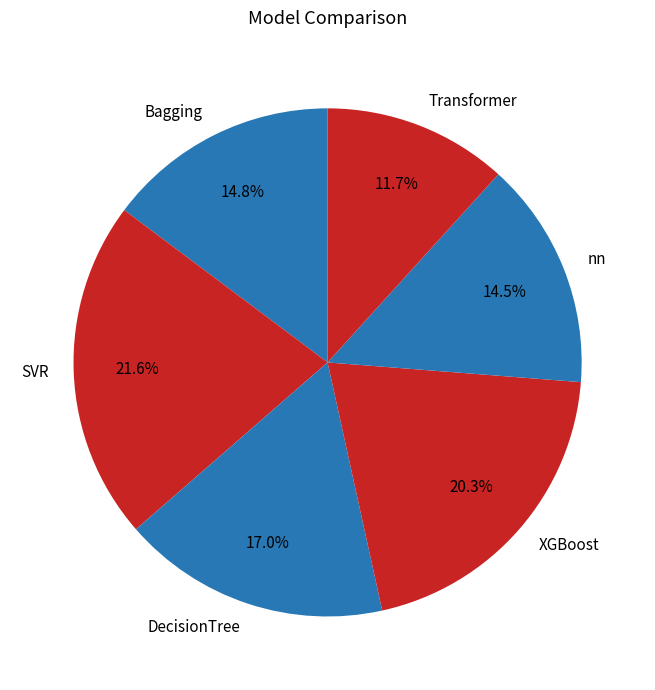

What percentage do Bagging and nn together represent?

29.3%